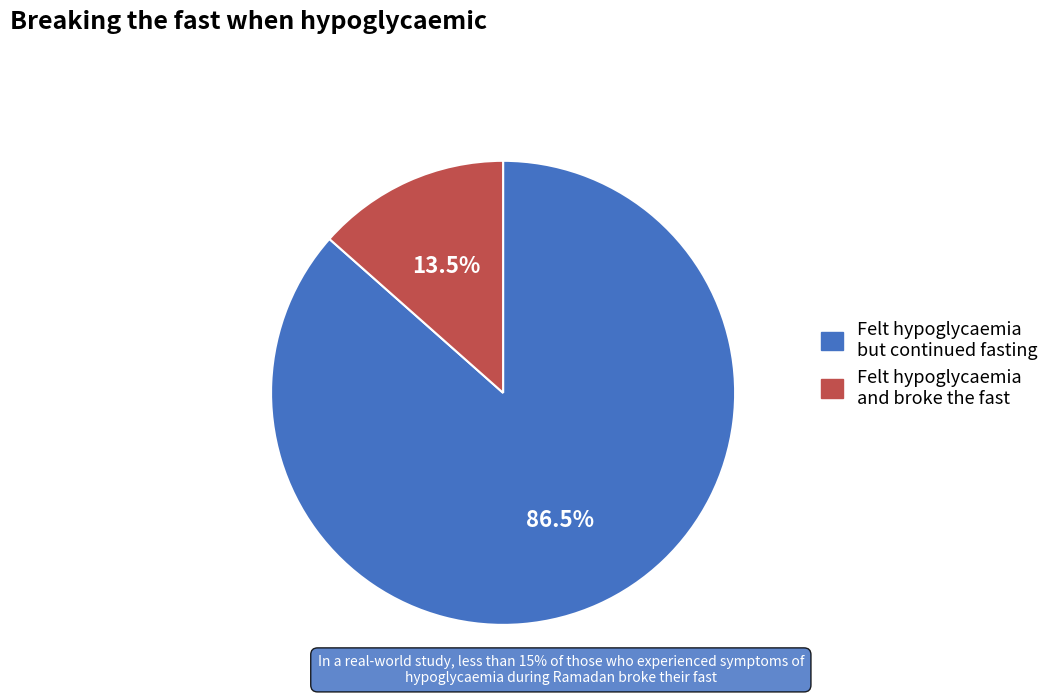

Rank the categories by value from highest to lowest.

Felt hypoglycaemia but continued fasting, Felt hypoglycaemia and broke the fast